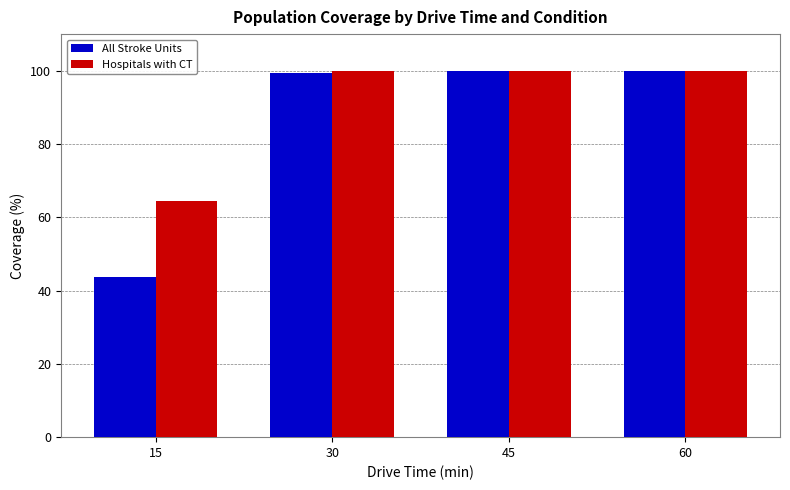

What is the approximate value of All Stroke Units at 45?

100.0